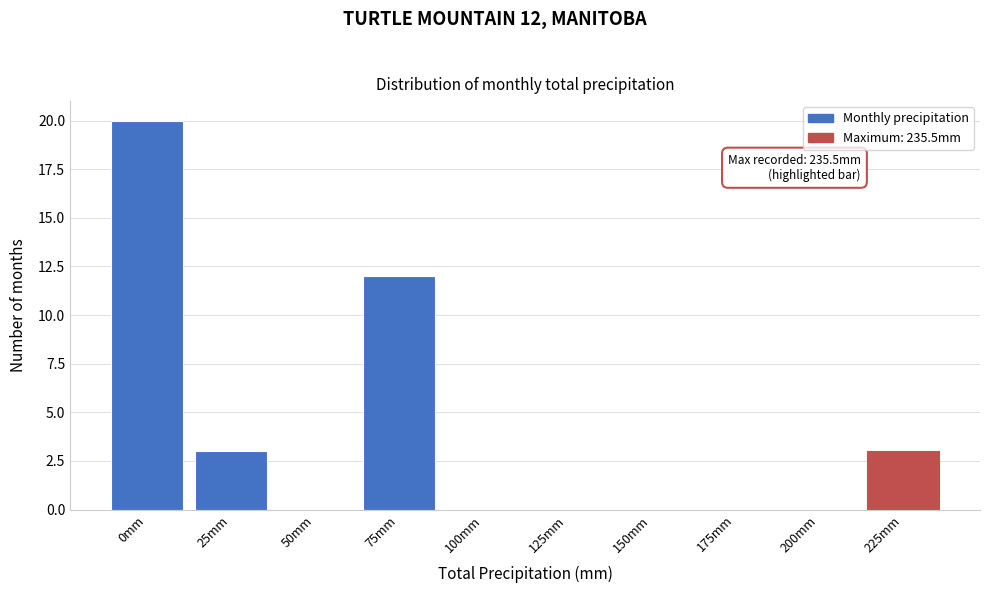

Reading right to left, extract all data points from this chart.

225mm=3	200mm=0	175mm=0	150mm=0	125mm=0	100mm=0	75mm=12	50mm=0	25mm=3	0mm=20